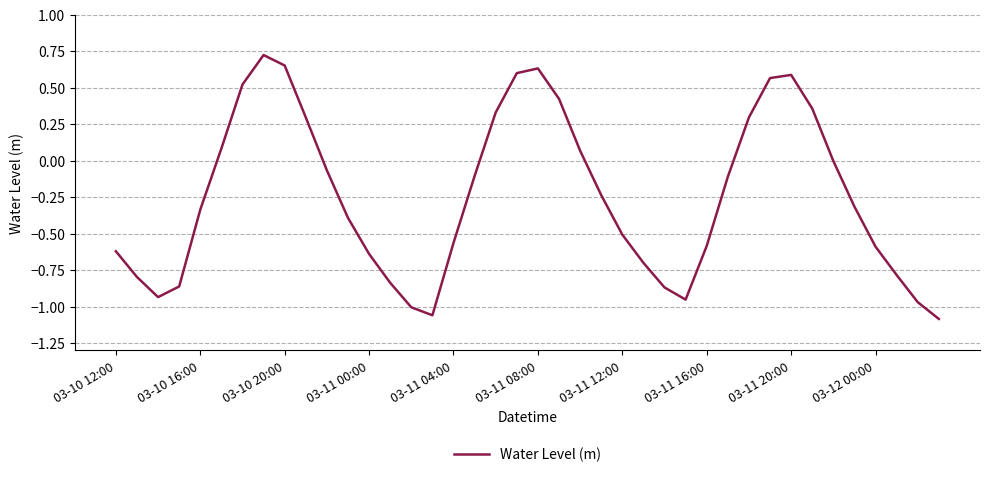

What is the difference between the maximum and minimum values?

1.8